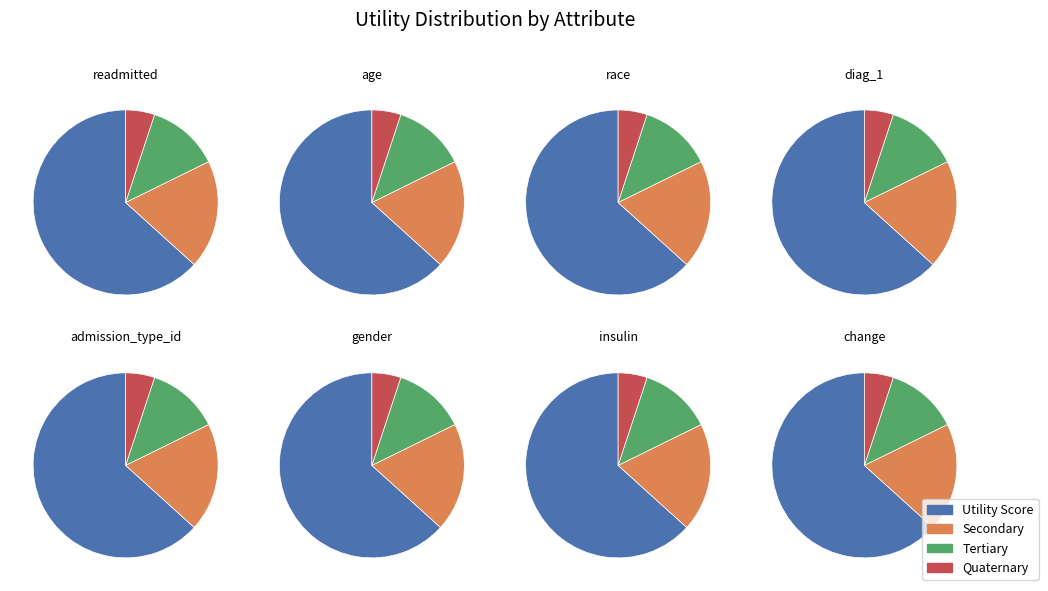

To the nearest percent, what portion does readmitted represent?

35%